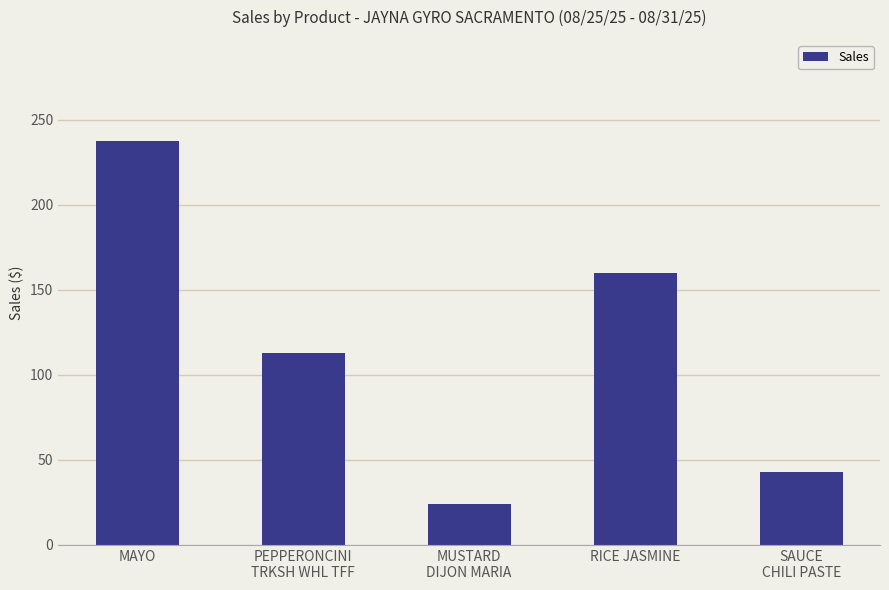

What is the sum of all values?

577.6